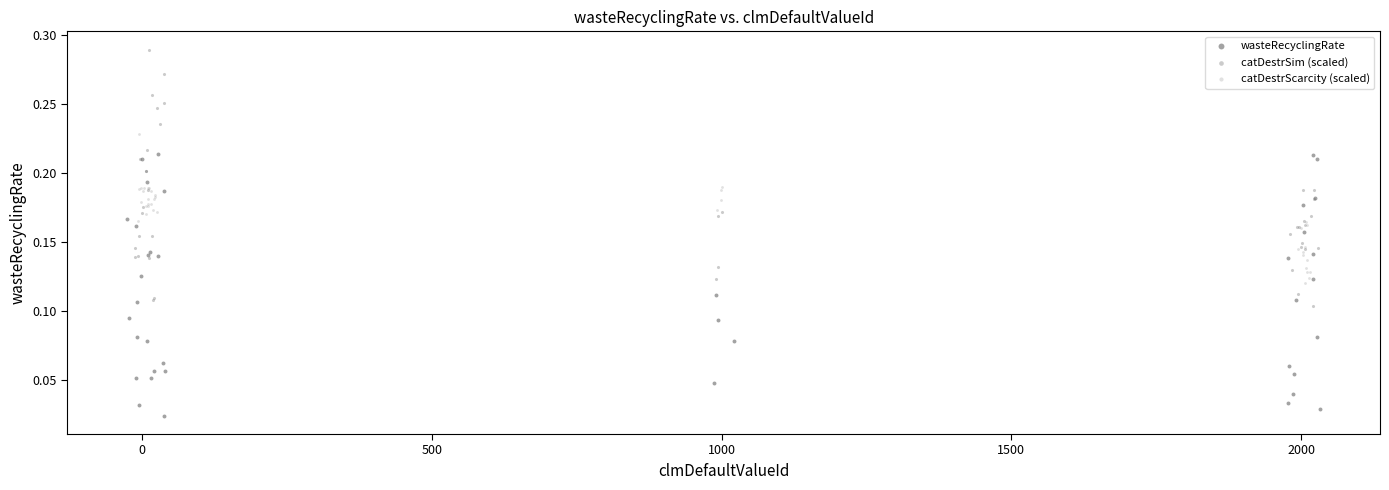

Which series has the widest spread of Y values?

wasteRecyclingRate